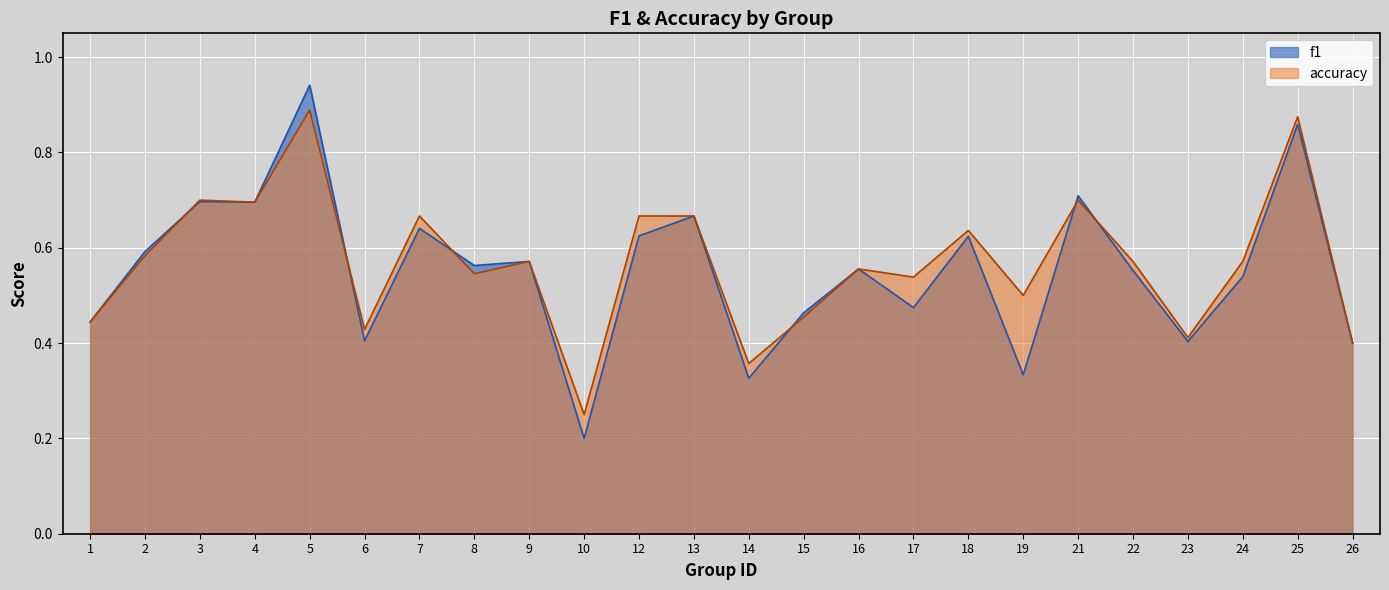

Reading left to right, extract all data points from this chart.

f1: 1=0.4	2=0.6	3=0.7	4=0.7	5=0.9	6=0.4	7=0.6	8=0.6	9=0.6	10=0.2	12=0.6	13=0.7	14=0.3	15=0.5	16=0.6	17=0.5	18=0.6	19=0.3	21=0.7	22=0.6	23=0.4	24=0.5	25=0.9	26=0.4
accuracy: 1=0.4	2=0.6	3=0.7	4=0.7	5=0.9	6=0.4	7=0.7	8=0.5	9=0.6	10=0.2	12=0.7	13=0.7	14=0.4	15=0.5	16=0.6	17=0.5	18=0.6	19=0.5	21=0.7	22=0.6	23=0.4	24=0.6	25=0.9	26=0.4